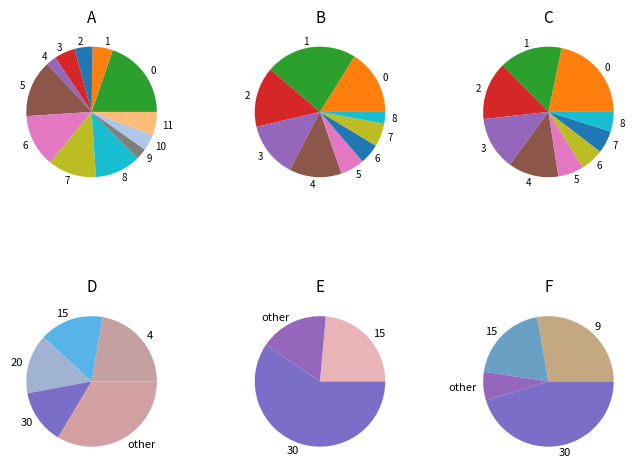

Count the number of slices in the pie.

12